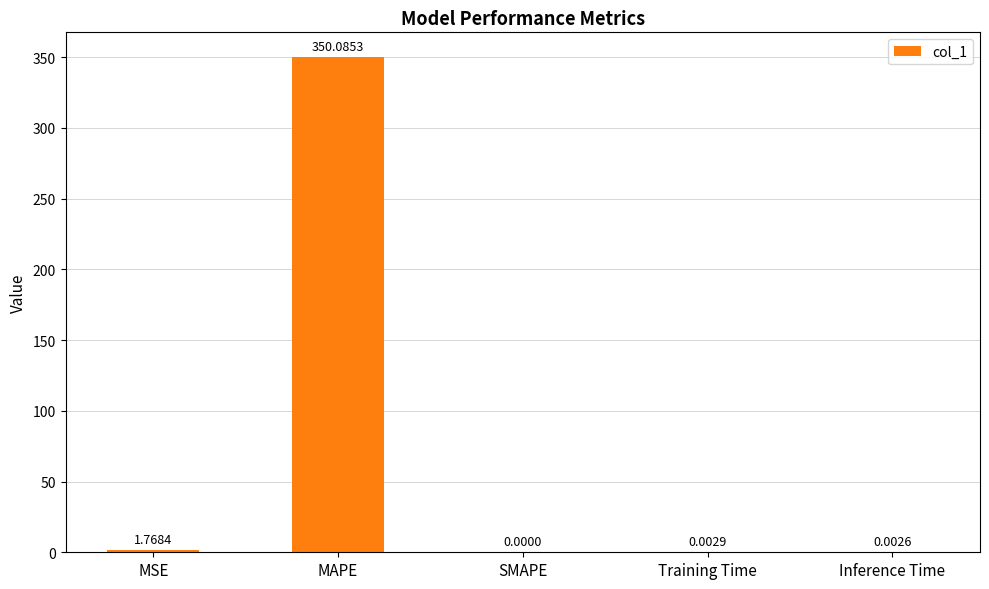

Between MAPE and MSE, which is larger?

MAPE